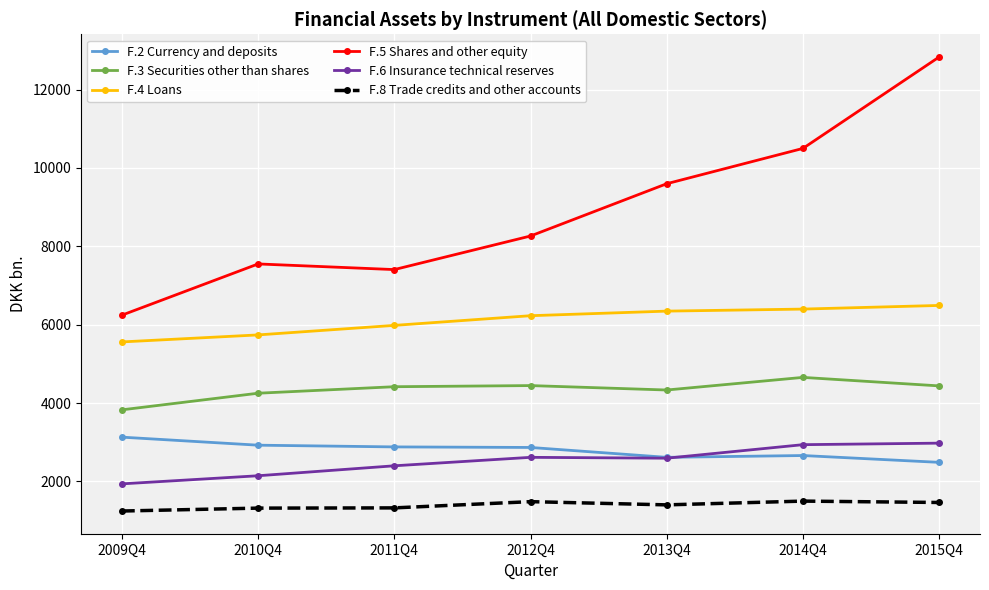

What is the label of the 2nd point from the left?

2010Q4